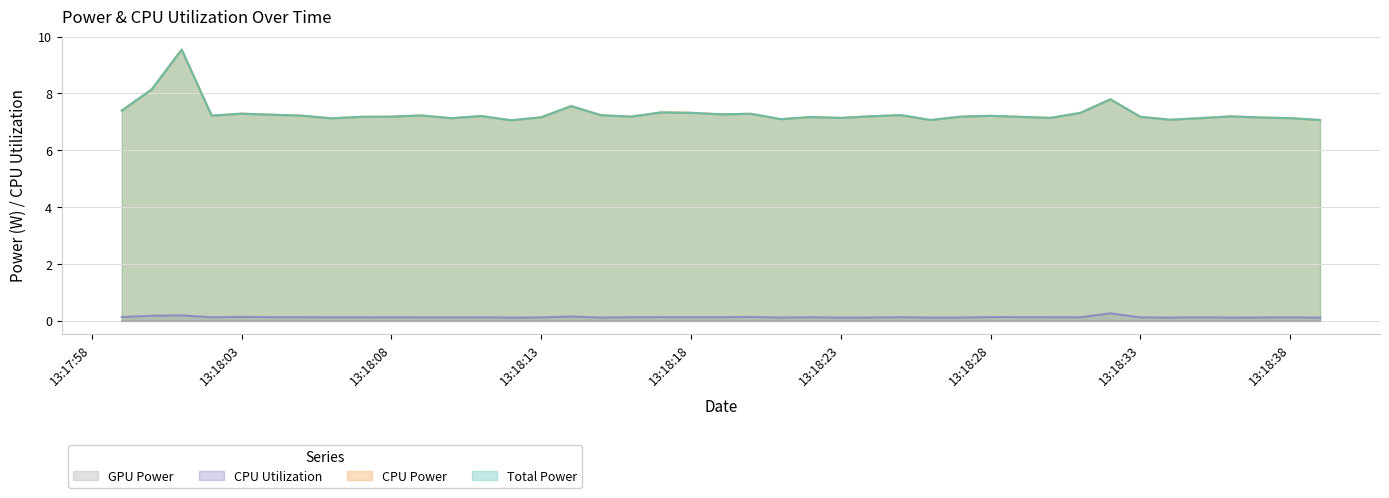

Where is the first local minimum for CPU Power?

2025-04-08 13:18:02